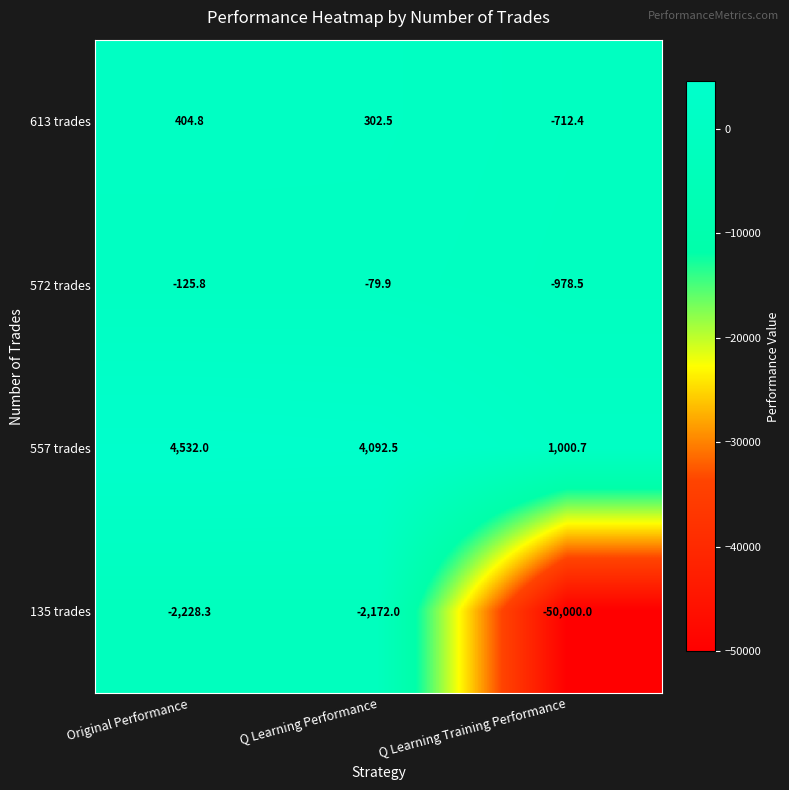

What is the maximum value shown in the chart?

4532.0